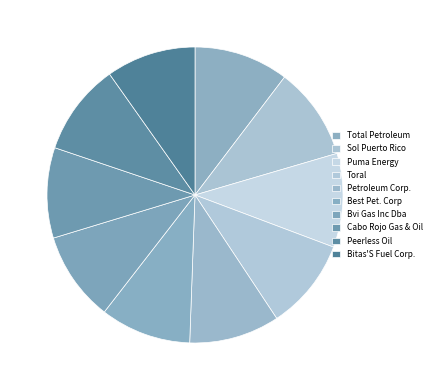

Is there any slice that represents more than half of the pie?

No